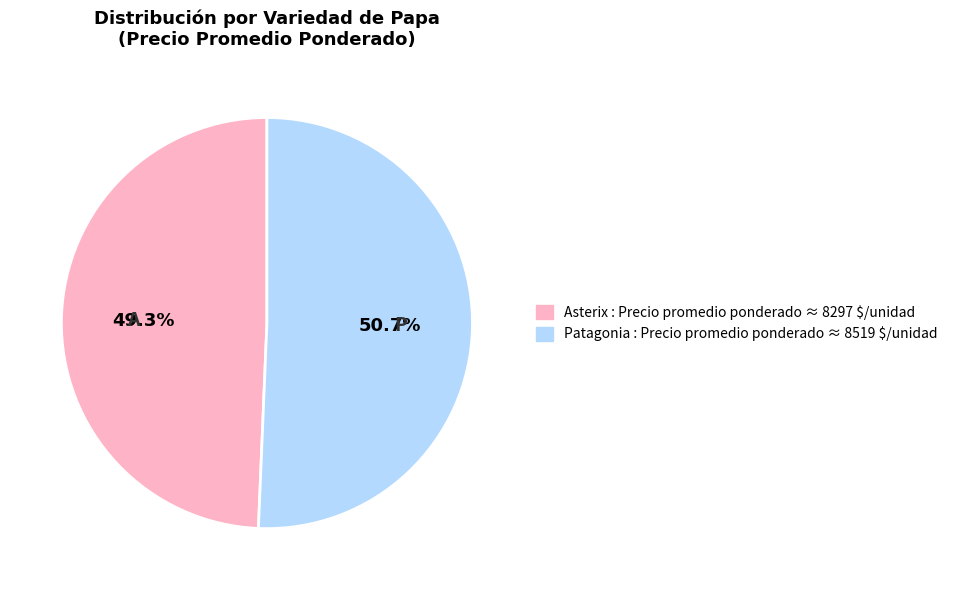

Rank the categories by value from lowest to highest.

Asterix, Patagonia